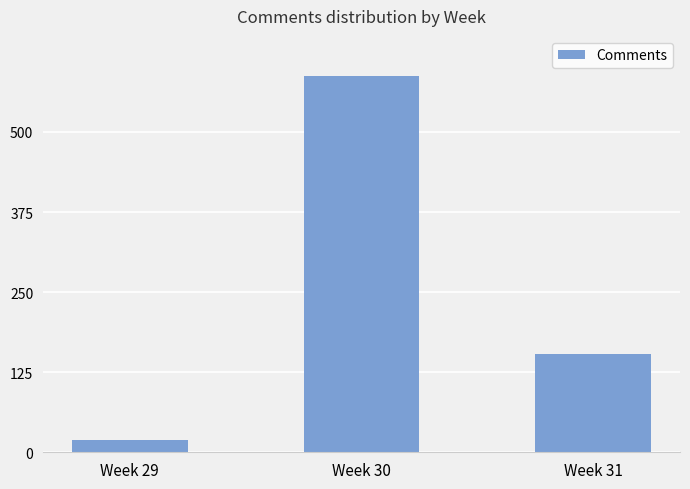

What is the value of the 3rd bar from the left?

154